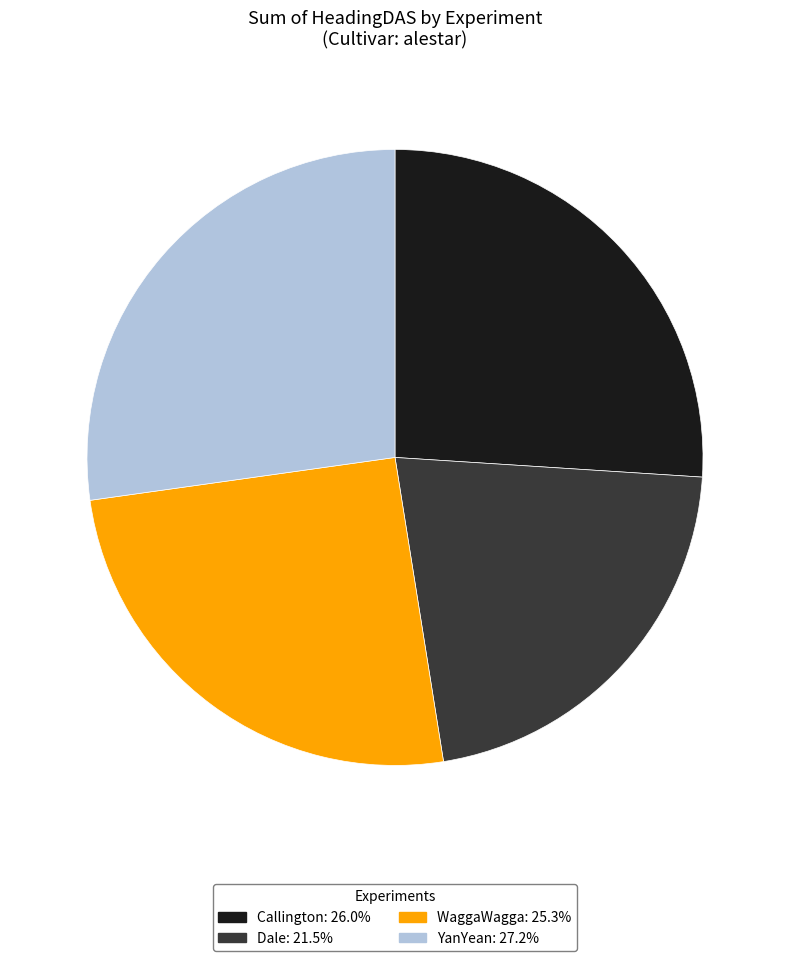

How many segments does this pie chart have?

4